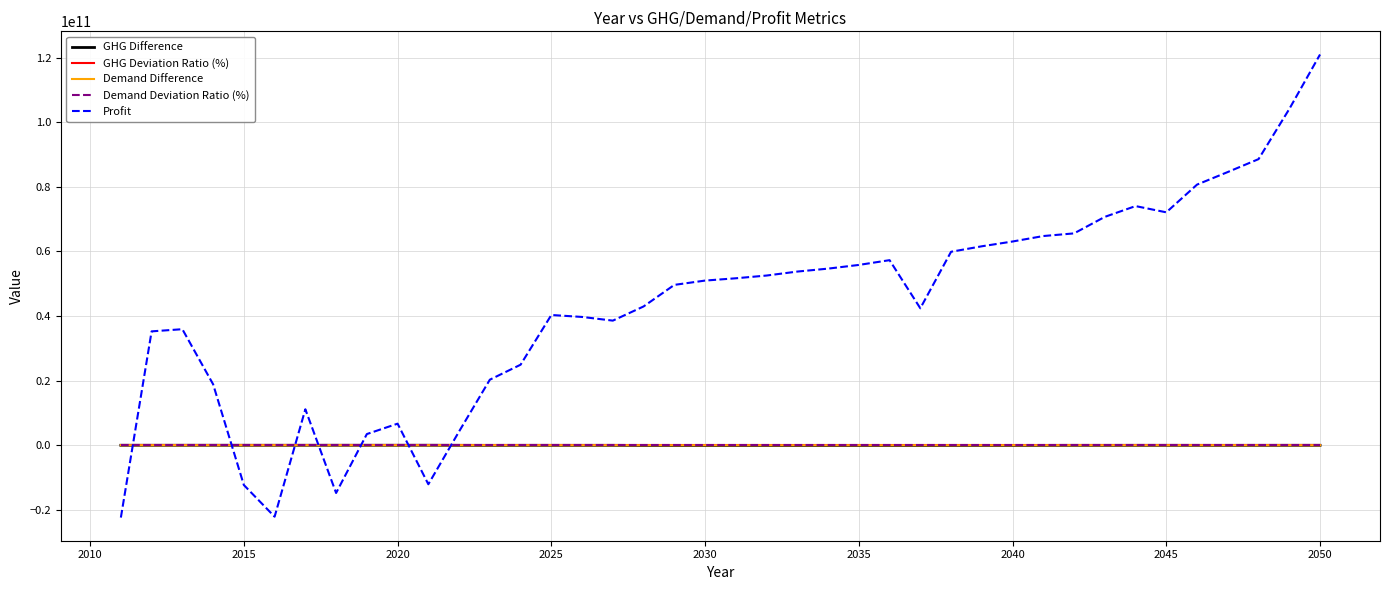

Which series has the largest total across all categories?

Profit